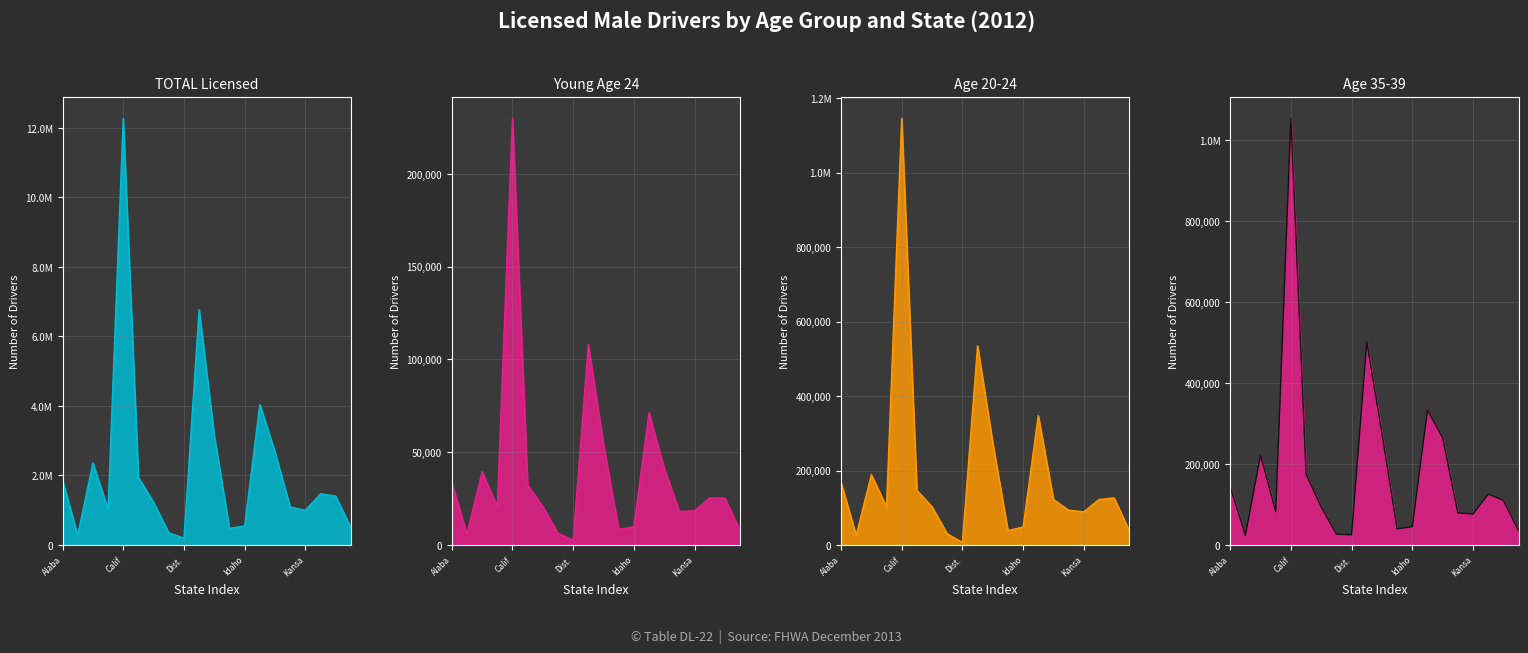

What position from the left is Dist.?

9